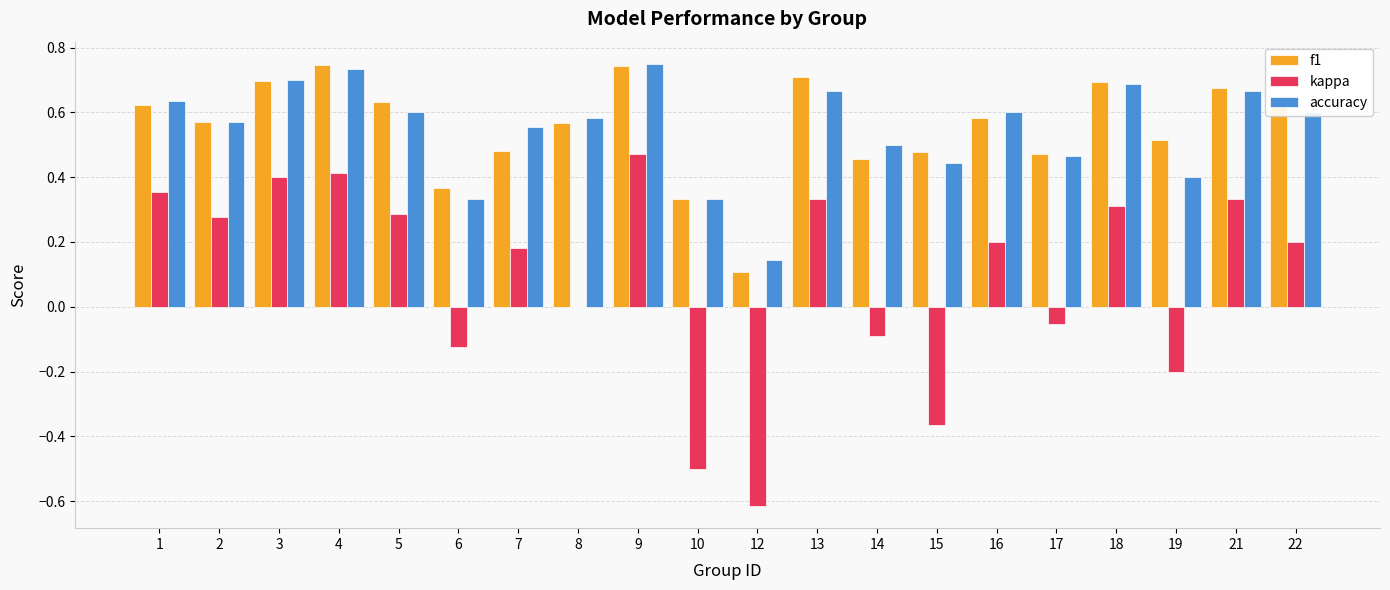

What is the sum of the kappa values at 10 and 12?

-1.1